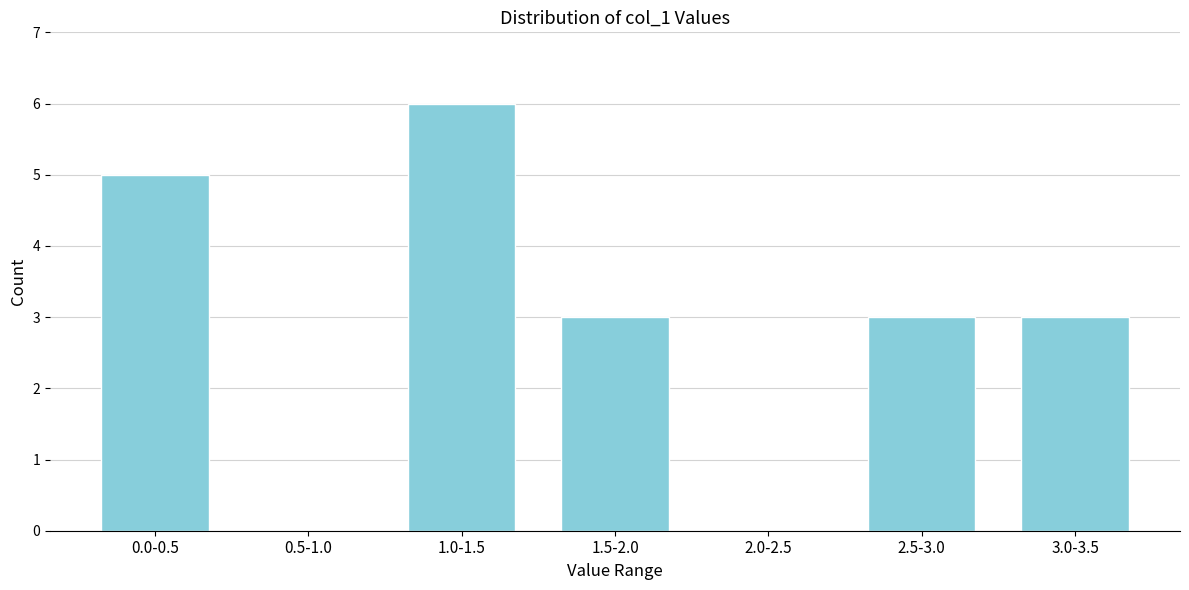

Reading left to right, what are all the values shown in this chart?

0.0-0.5=5	0.5-1.0=0	1.0-1.5=6	1.5-2.0=3	2.0-2.5=0	2.5-3.0=3	3.0-3.5=3